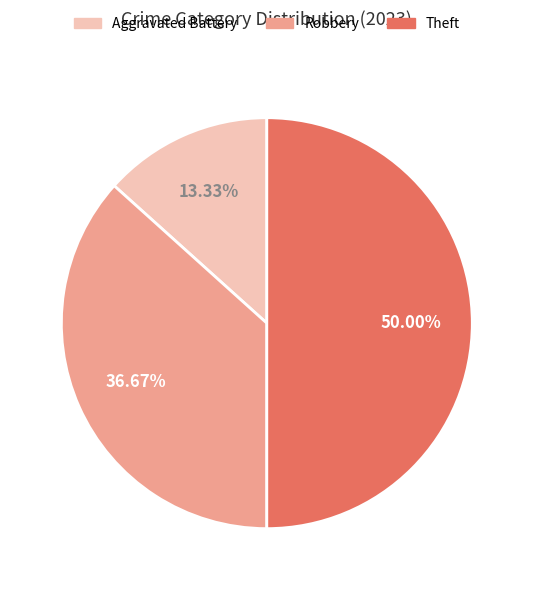

Is Robbery the majority of the pie?

No